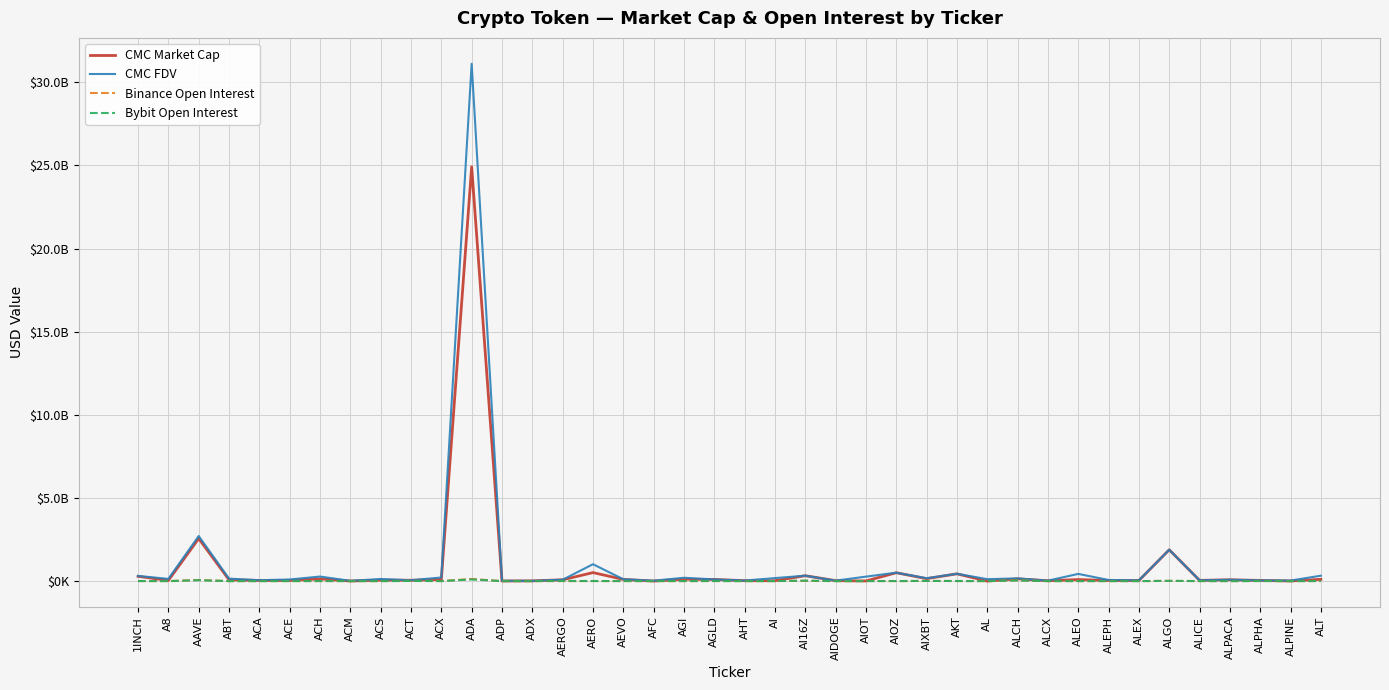

At how many categories does at least one series exceed 10705540349?

1